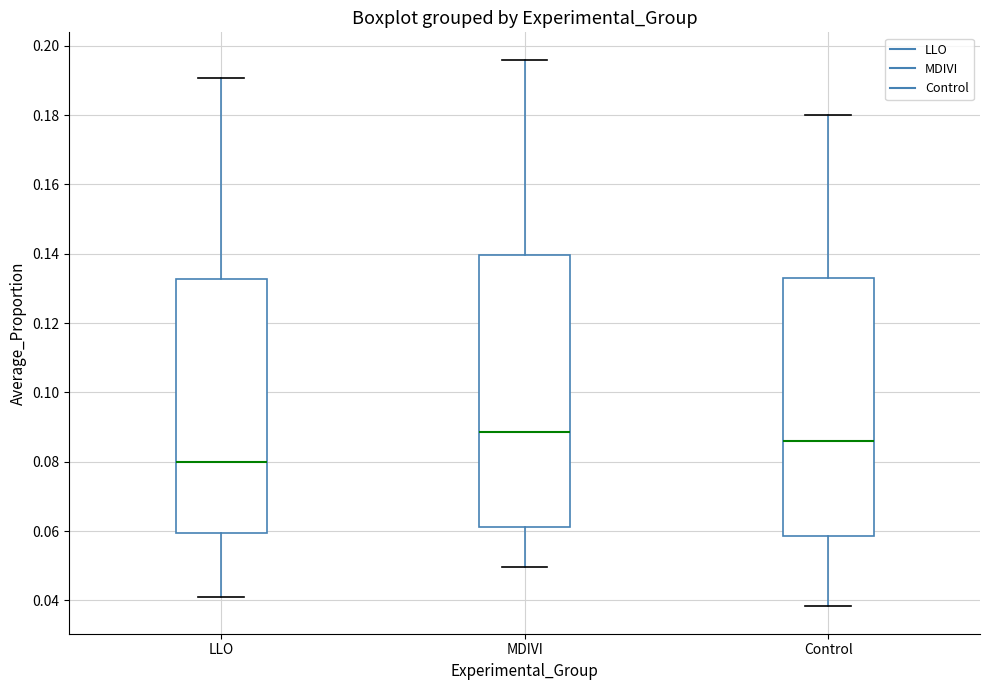

Reading left to right, transcribe this box plot: for each box, give where its median line is, the range the box spans, and where its two whiskers end, as read against the y-axis. The values are not printed on the chart, so give them approximately, as read against the axis.

LLO: median 0.080, box 0.060 to 0.132, whiskers 0.042 to 0.190
MDIVI: median 0.088, box 0.062 to 0.140, whiskers 0.050 to 0.196
Control: median 0.086, box 0.058 to 0.132, whiskers 0.038 to 0.180